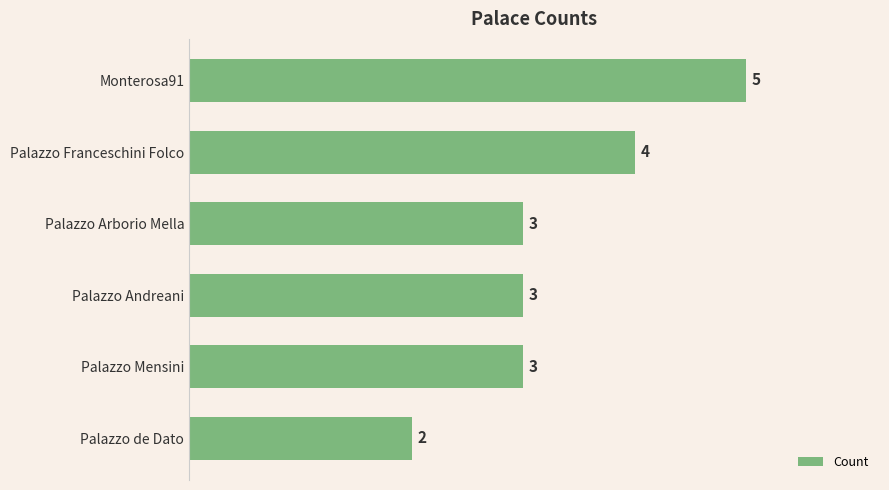

Is it true that the value at Palazzo Franceschini Folco is 7?

False